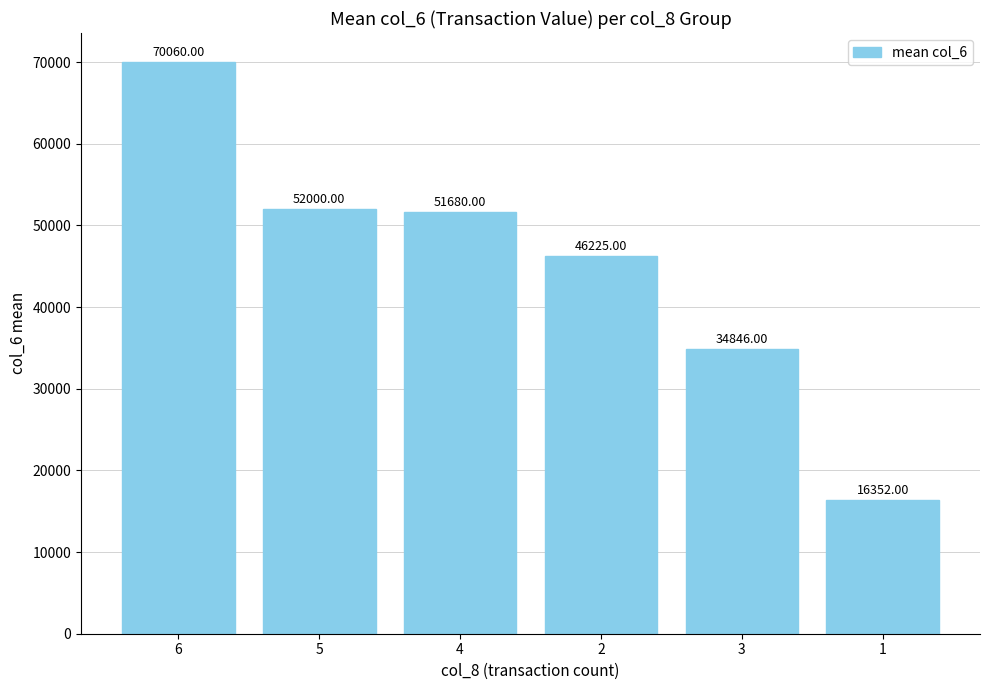

List the labels in order of value, smallest first.

1, 3, 2, 4, 5, 6